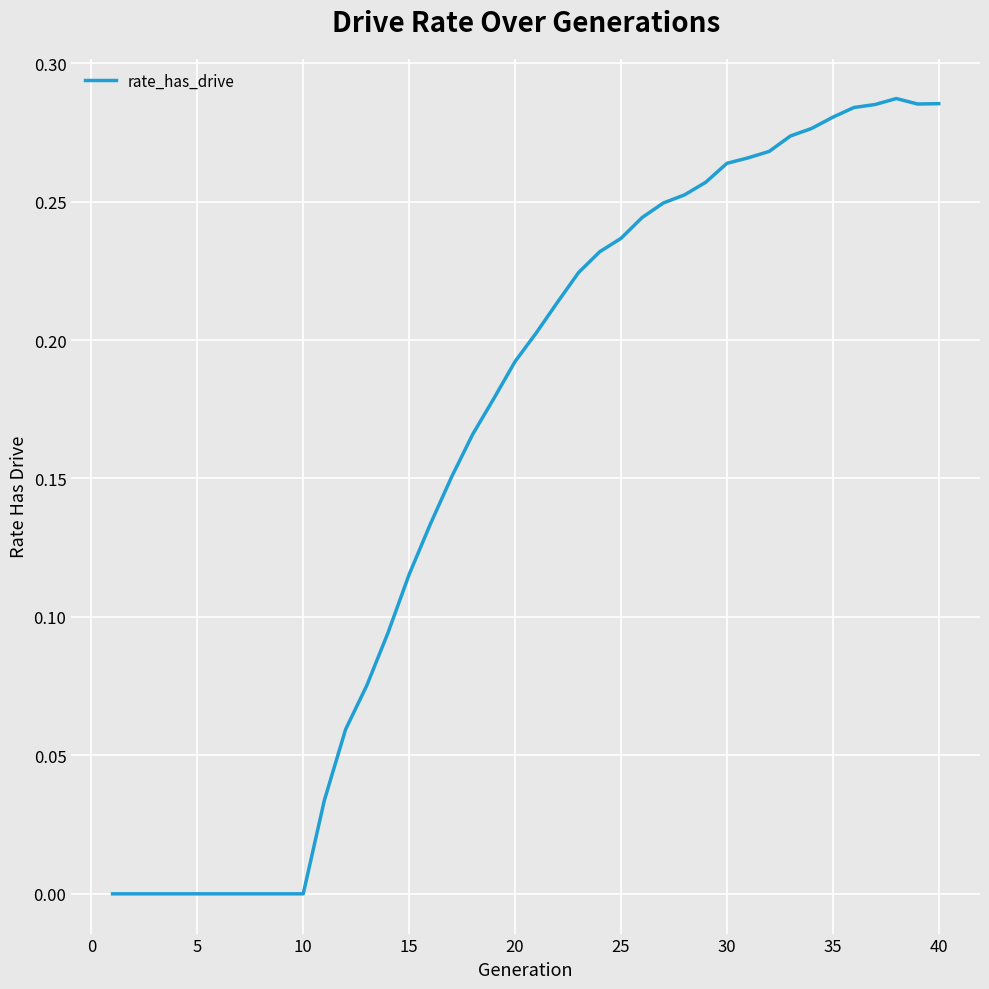

How many lines are shown in the chart?

1